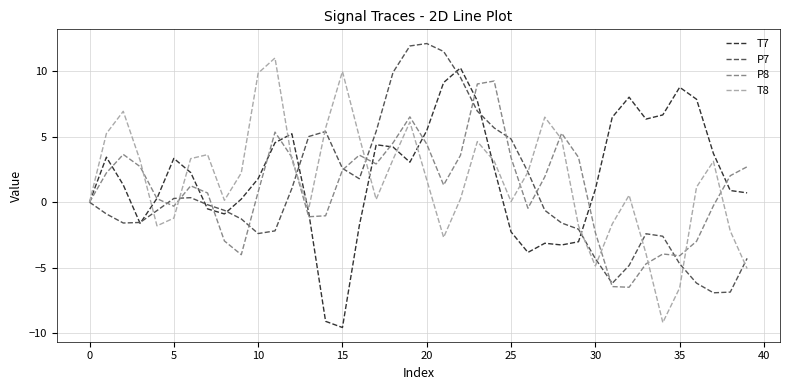

What is the minimum value shown in the chart?

-9.6